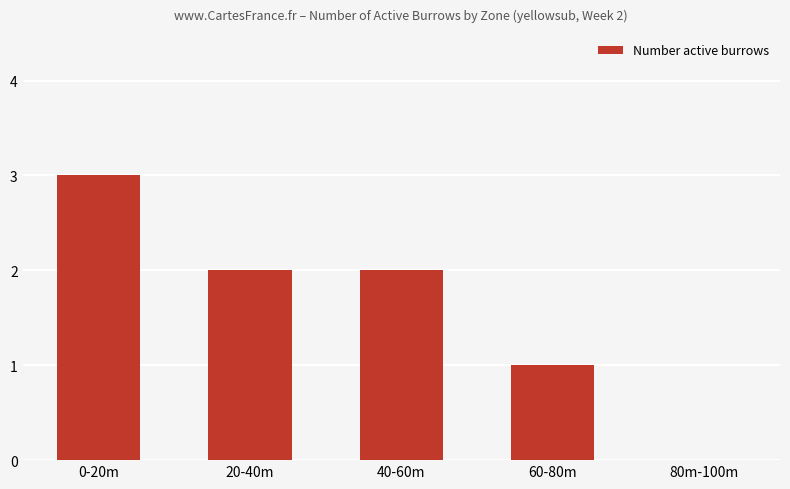

Reading left to right, transcribe all the data shown in this chart.

0-20m=3	20-40m=2	40-60m=2	60-80m=1	80m-100m=0